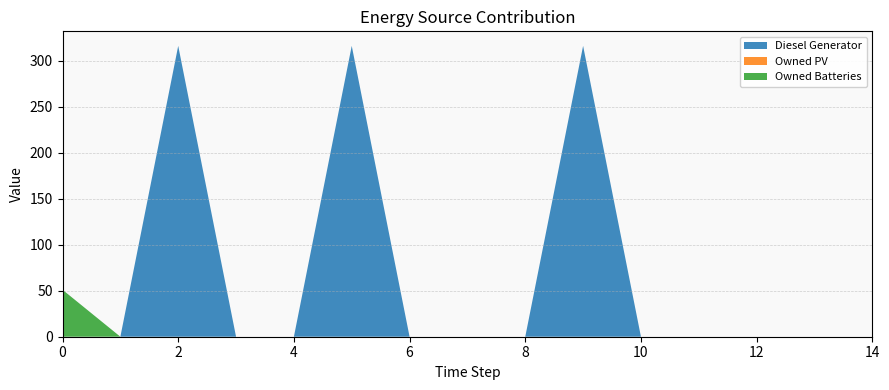

Reading left to right, transcribe all the data shown in this chart.

Diesel Generator: 0=0	1=0	2=316	3=0	4=0	5=316	6=0	7=0	8=0	9=316	10=0	11=0	12=0	13=0	14=0
Owned PV: 0=0	1=0	2=0	3=0	4=0	5=0	6=0	7=0	8=0	9=0	10=0	11=0	12=0	13=0	14=0
Owned Batteries: 0=51	1=0	2=0	3=0	4=0	5=0	6=0	7=0	8=0	9=0	10=0	11=0	12=0	13=0	14=0